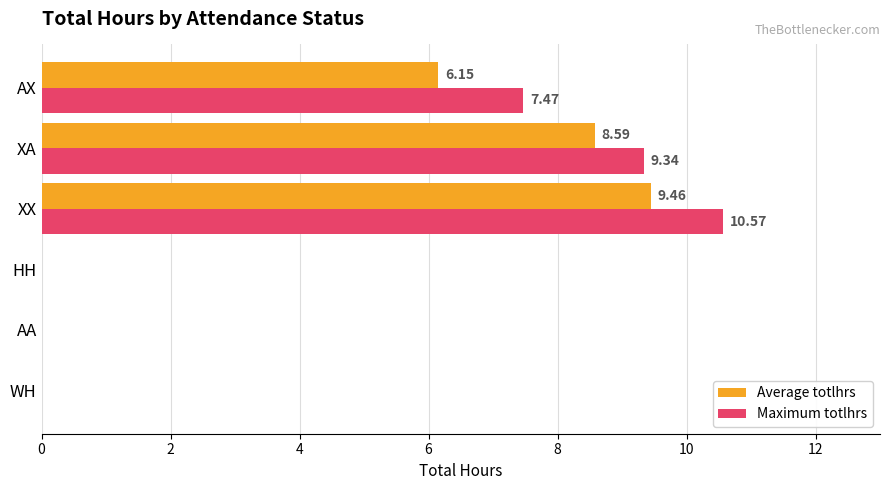

Which series has the largest total across all categories?

Maximum totlhrs